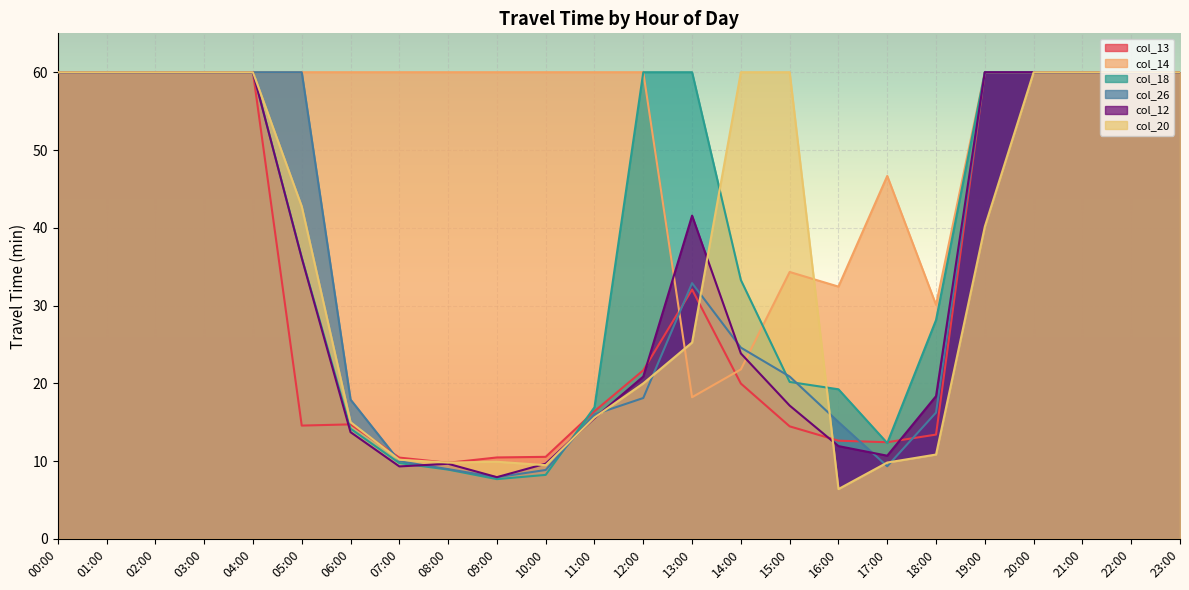

What is the label of the 1st point from the right?

23:00